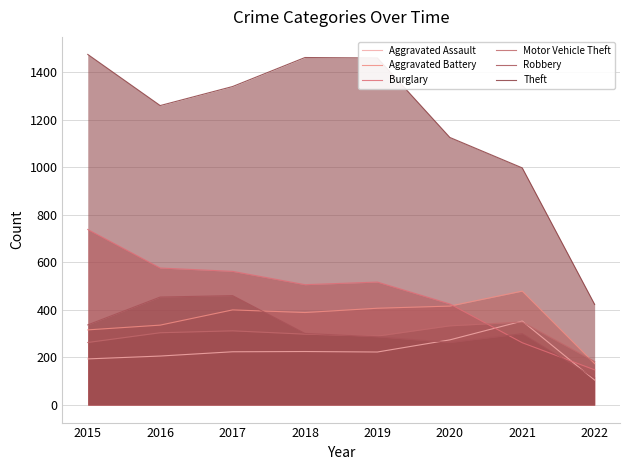

True or false: Theft and Motor Vehicle Theft intersect in this chart.

False